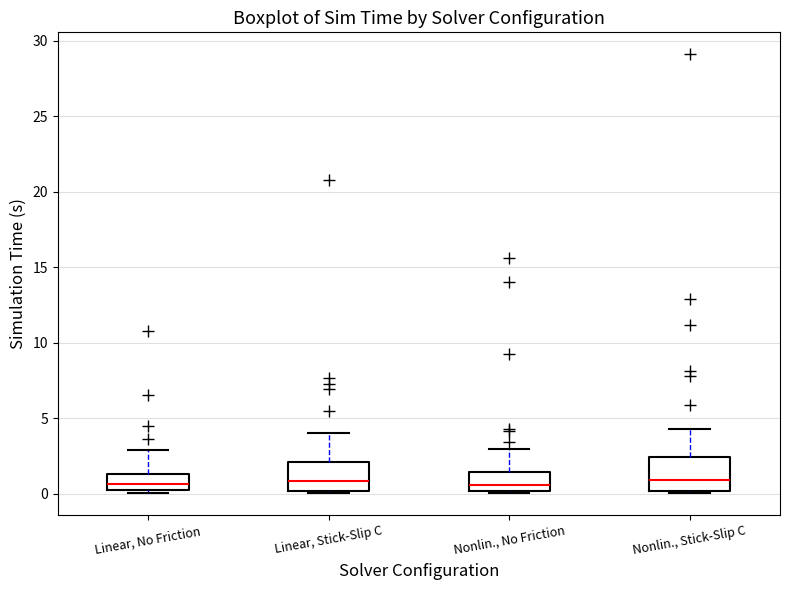

Reading left to right, transcribe this box plot: for each box, give where its median line is, the range the box spans, and where its two whiskers end, as read against the y-axis. The values are not printed on the chart, so give them approximately, as read against the axis.

Linear, No Friction: median 0.5, box 0.0 to 1.5, whiskers 0.0 (just below the box's lower edge) to 3.0
Linear, Stick-Slip C: median 1.0, box 0.0 to 2.0, whiskers 0.0 to 4.0
Nonlin., No Friction: median 0.5, box 0.0 to 1.5, whiskers 0.0 to 3.0
Nonlin., Stick-Slip C: median 1.0, box 0.0 to 2.5, whiskers 0.0 to 4.5